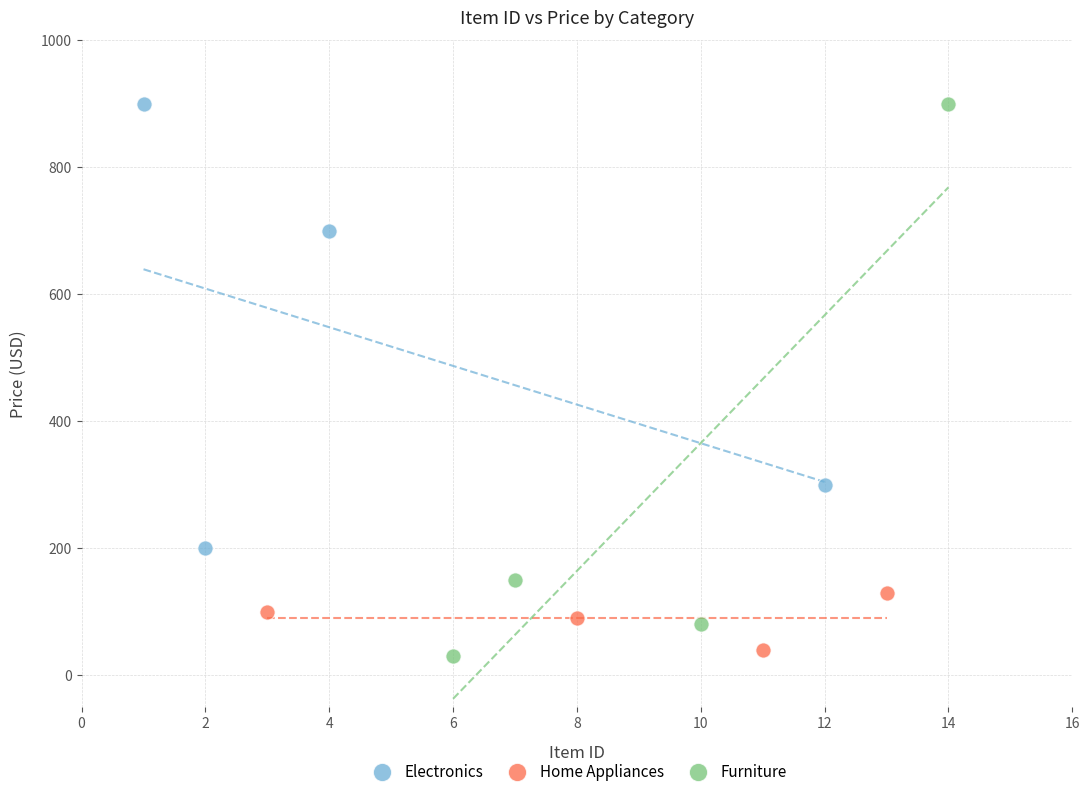

Which series has the widest spread of Y values?

Furniture